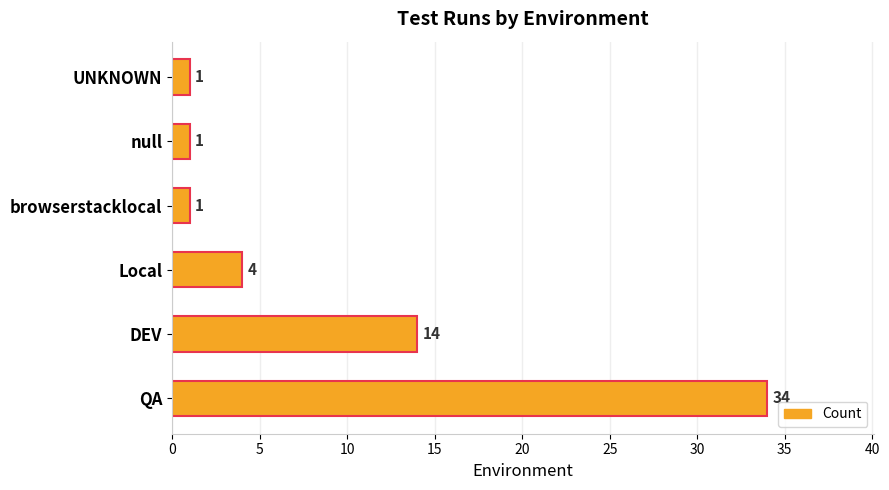

Does the chart contain any negative values?

No